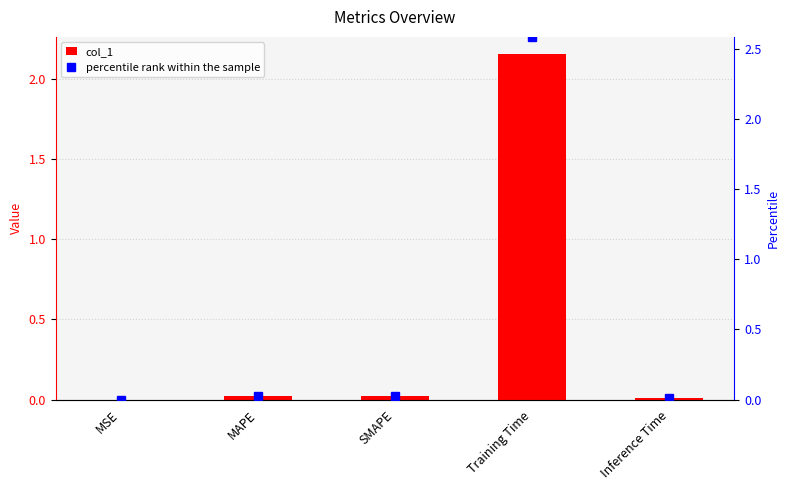

What is the label of the 5th bar from the left?

Inference Time